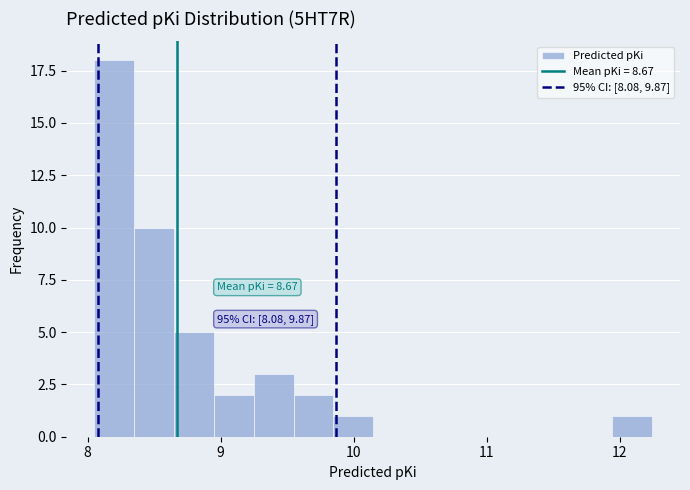

Read against the x-axis, roughly where is the centre of the tallest bar?

8.2